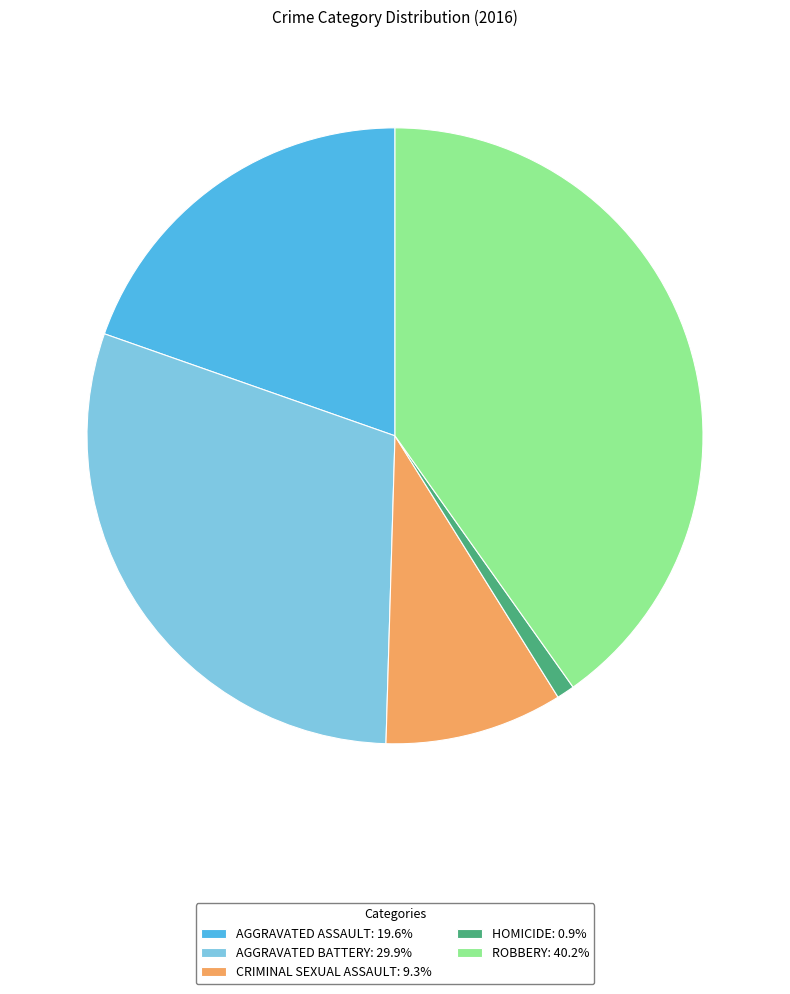

How many slices are in this pie chart?

5